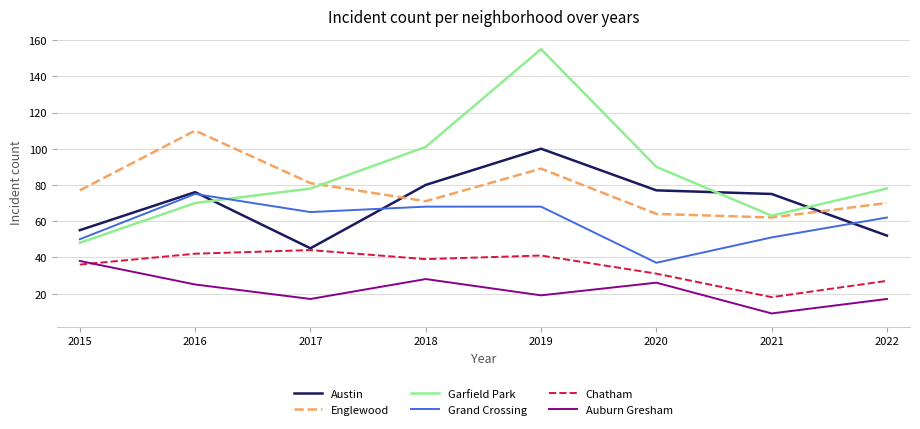

What is the total value across all series at 2021?

278